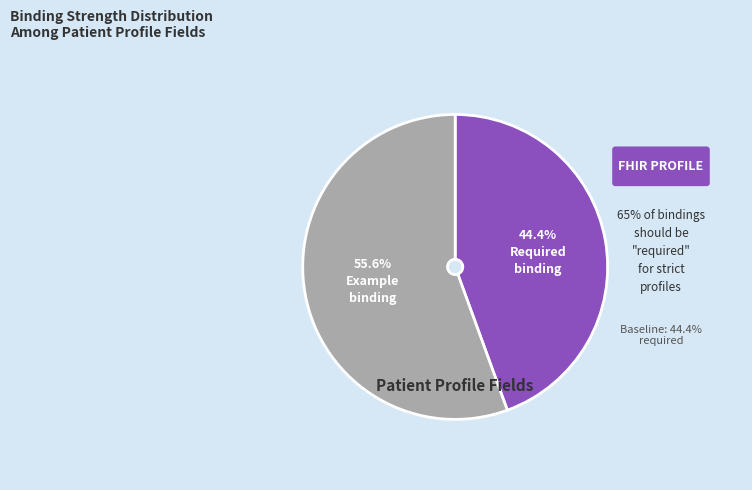

Is there a majority slice in this chart?

Yes